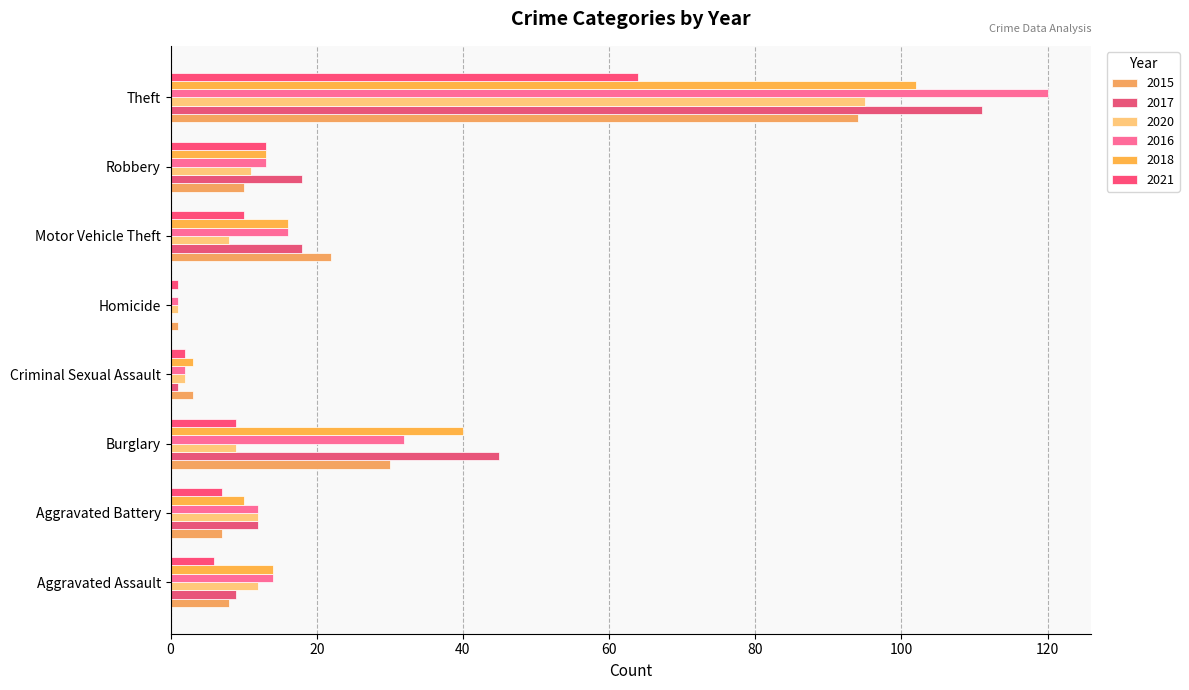

At Robbery, list the series in order from smallest to largest.

2015, 2020, 2016, 2018, 2021, 2017